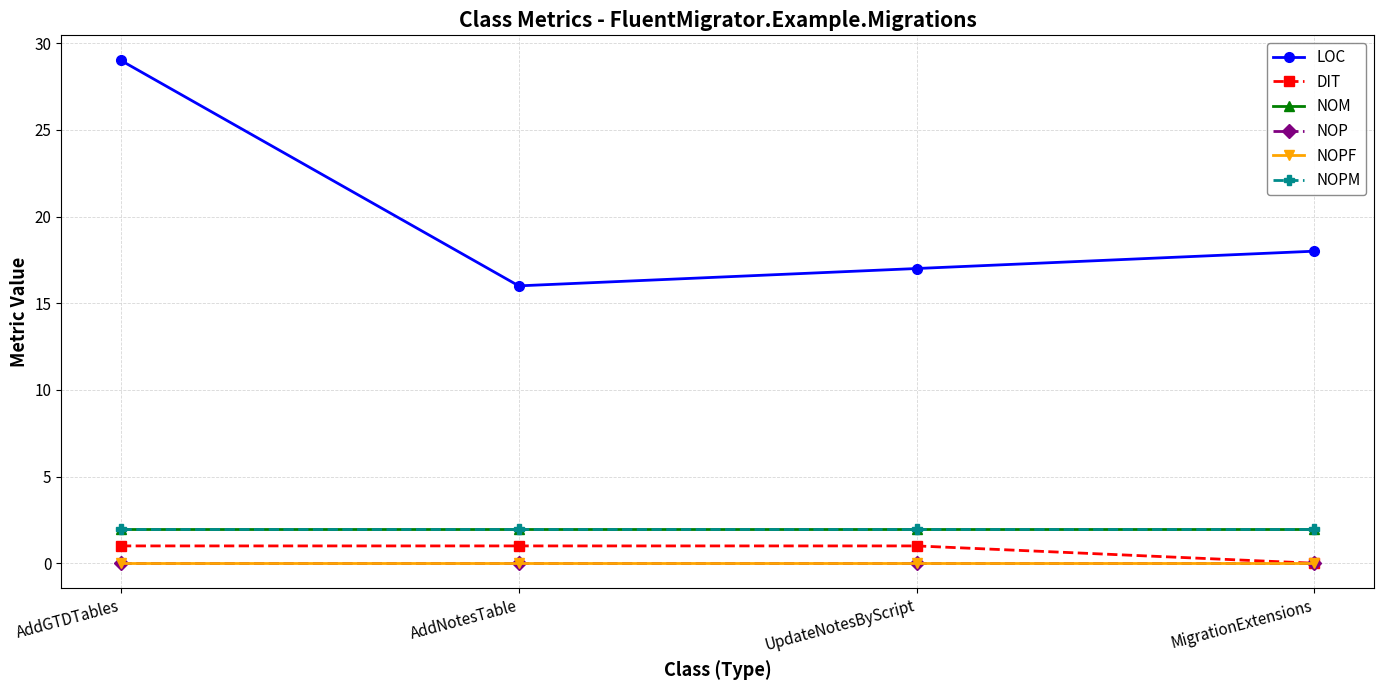

What is the minimum value for NOPM?

2